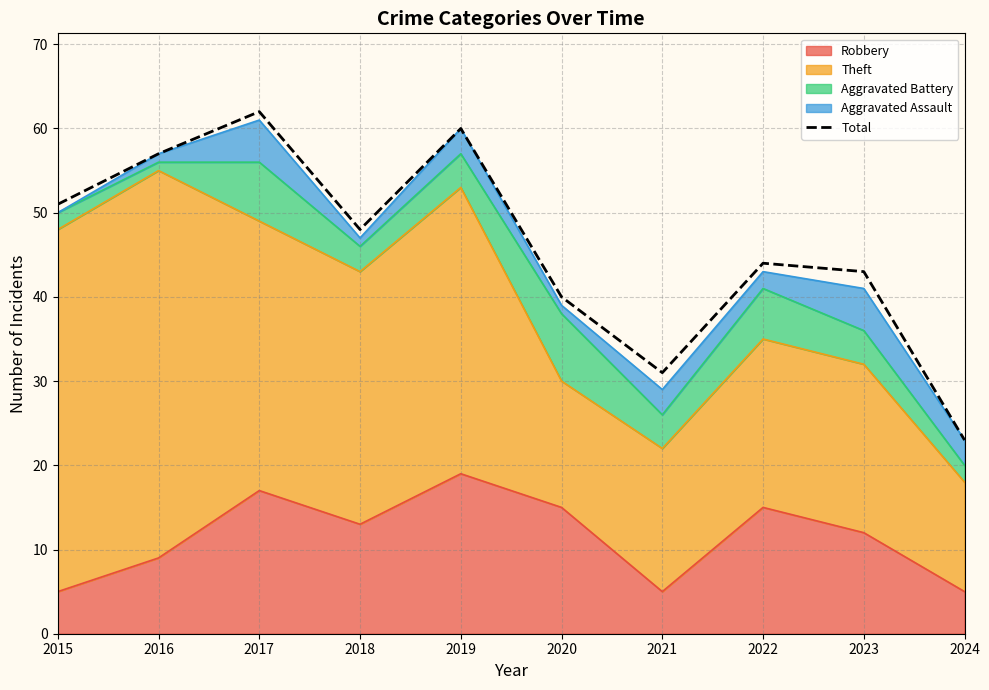

Does the chart display data point markers on the line(s)?

No